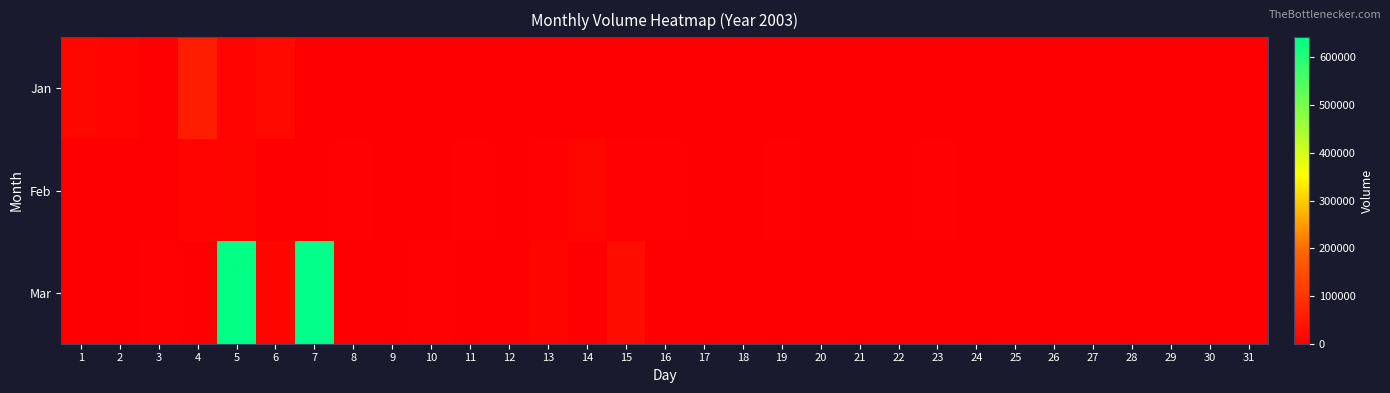

Reading left to right, extract all data points from this chart.

Jan: 1=13926	2=8670	3=1688	4=55422	5=7712	6=18930	7=1934	8=0	9=0	10=0	11=0	12=0	13=0	14=0	15=0	16=0	17=0	18=0	19=0	20=0	21=0	22=0	23=0	24=0	25=0	26=0	27=0	28=0	29=0	30=0	31=0
Feb: 1=0	2=0	3=0	4=8722	5=10794	6=1680	7=810	8=2650	9=808	10=1738	11=4820	12=0	13=4100	14=12810	15=4542	16=3208	17=1046	18=2408	19=4530	20=1898	21=404	22=1600	23=3076	24=0	25=0	26=0	27=0	28=0	29=0	30=0	31=0
Mar: 1=0	2=0	3=3150	4=1598	5=638022	6=12204	7=642008	8=1200	9=906	10=2640	11=1700	12=0	13=10800	14=0	15=25350	16=0	17=0	18=0	19=0	20=0	21=0	22=0	23=0	24=0	25=0	26=0	27=0	28=0	29=0	30=0	31=0